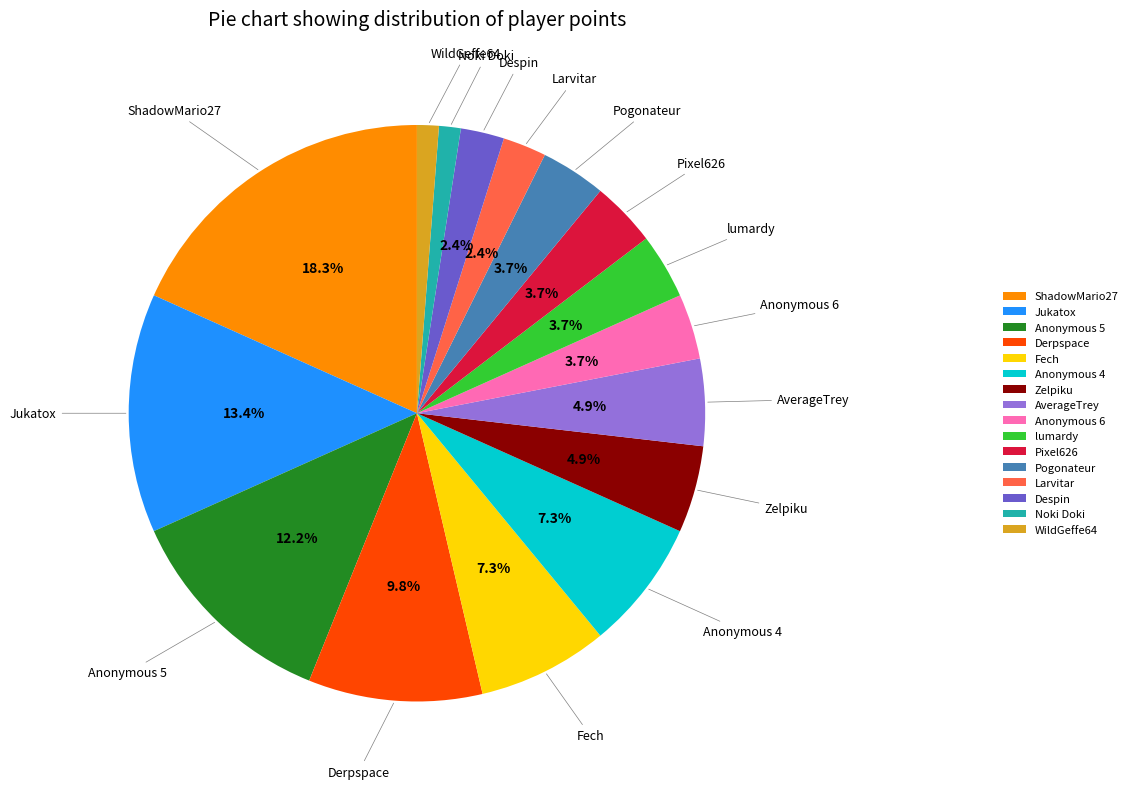

Is Fech the majority of the pie?

No